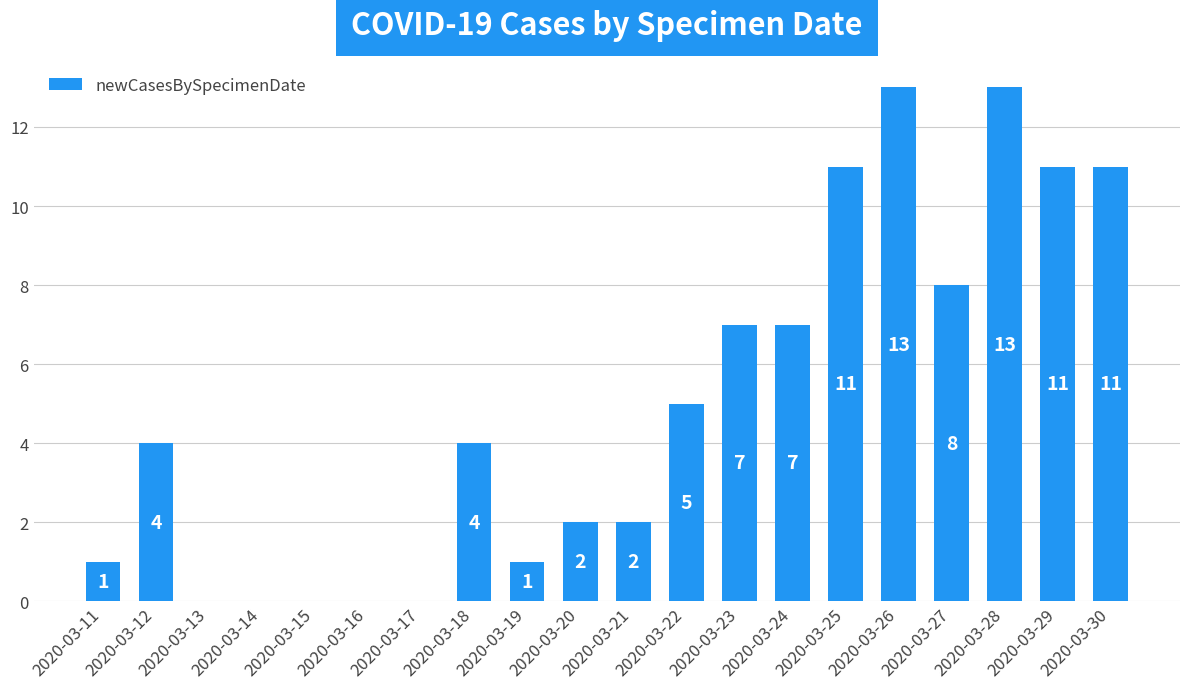

What is the approximate value at 2020-03-29, to the nearest 10?

10